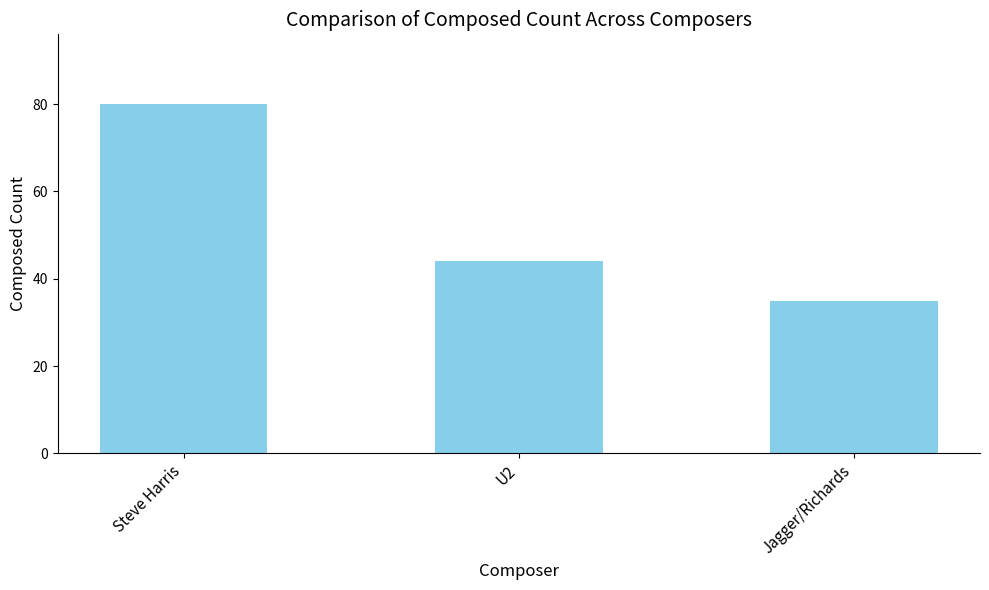

True or false: the data shows 50 at Jagger/Richards.

False